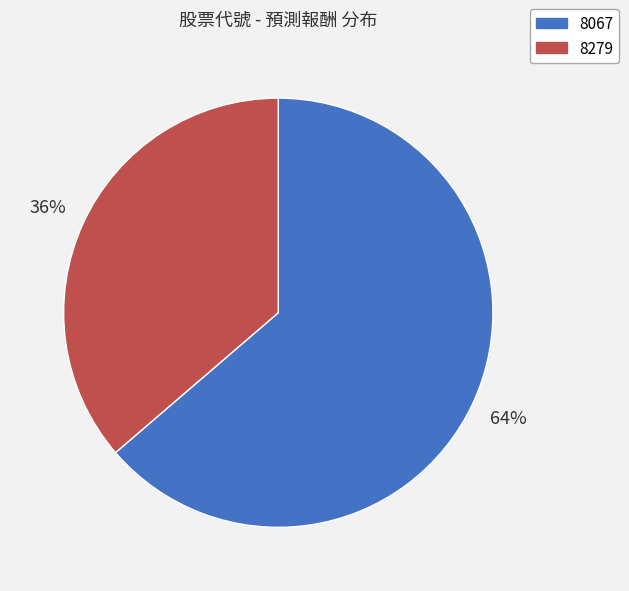

To the nearest percent, what portion does 8067 represent?

64%